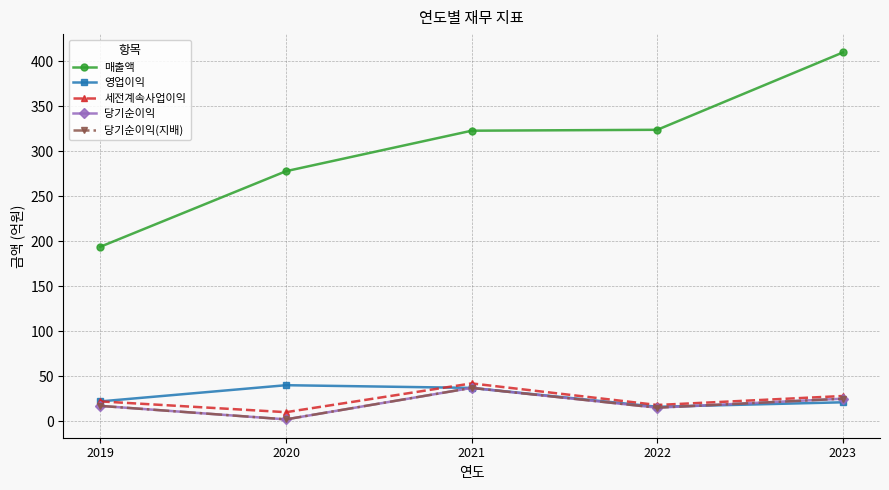

Where does the 당기순이익 series first go above 17?

2021